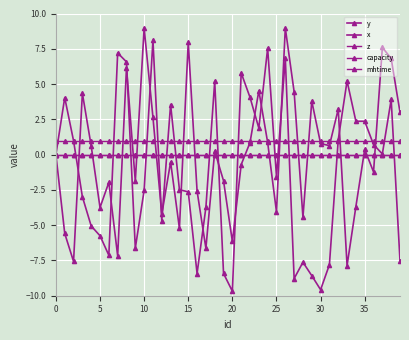

List the series in order of their peak value, lowest first.

z, mhtime, capacity, x, y